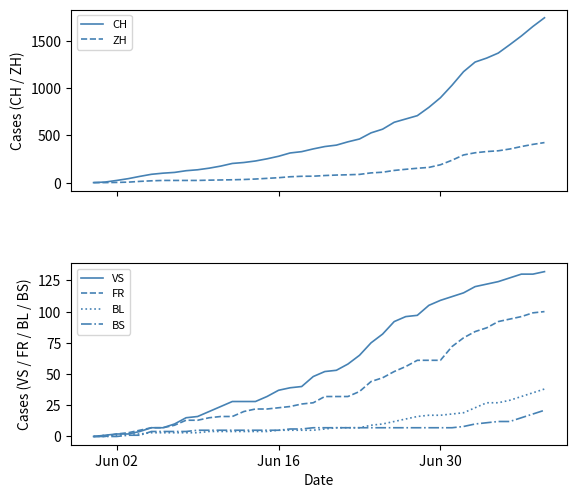

What is the highest value of the ZH series?

424